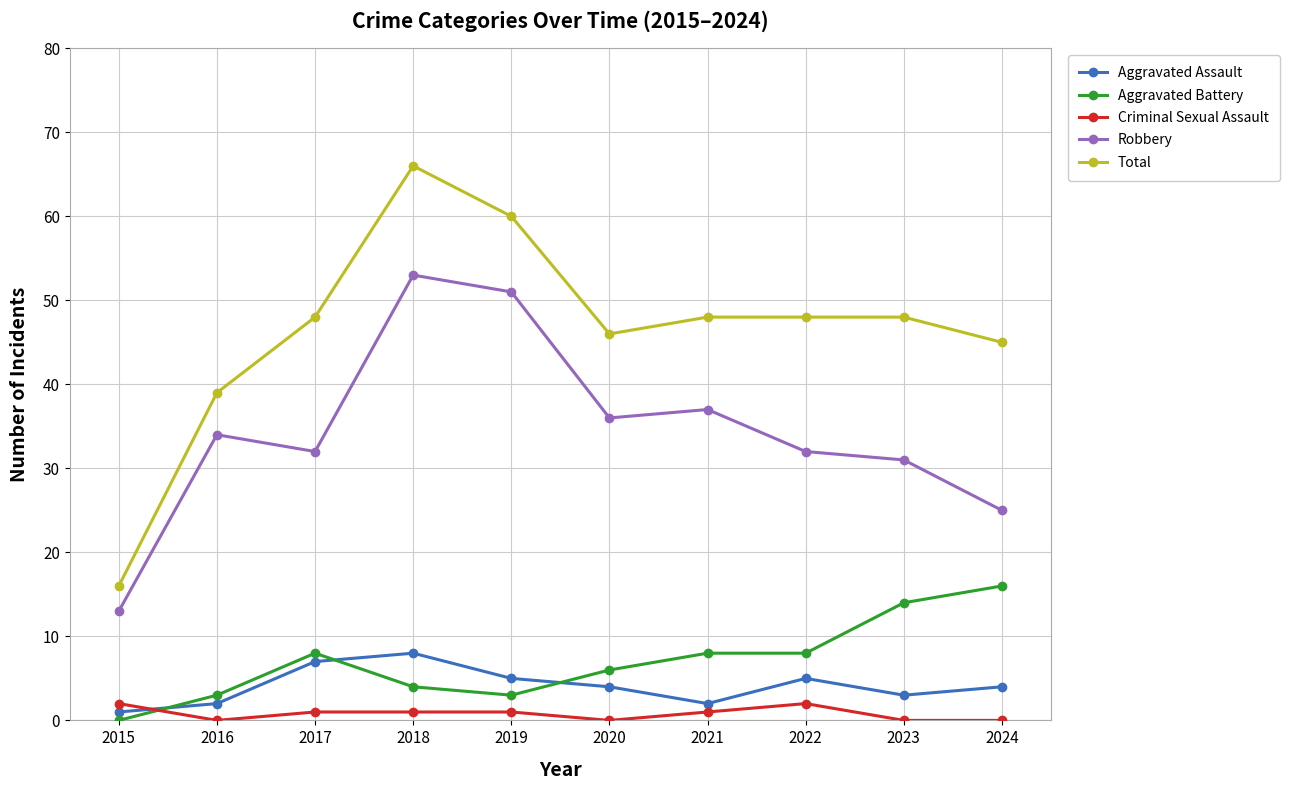

What is the sum of all Robbery values?

344